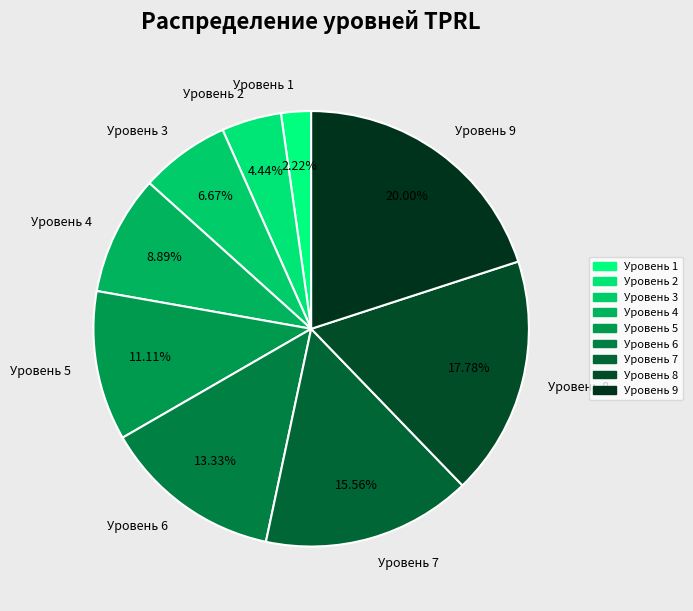

Which has a higher value, Уровень 9 or Уровень 1?

Уровень 9